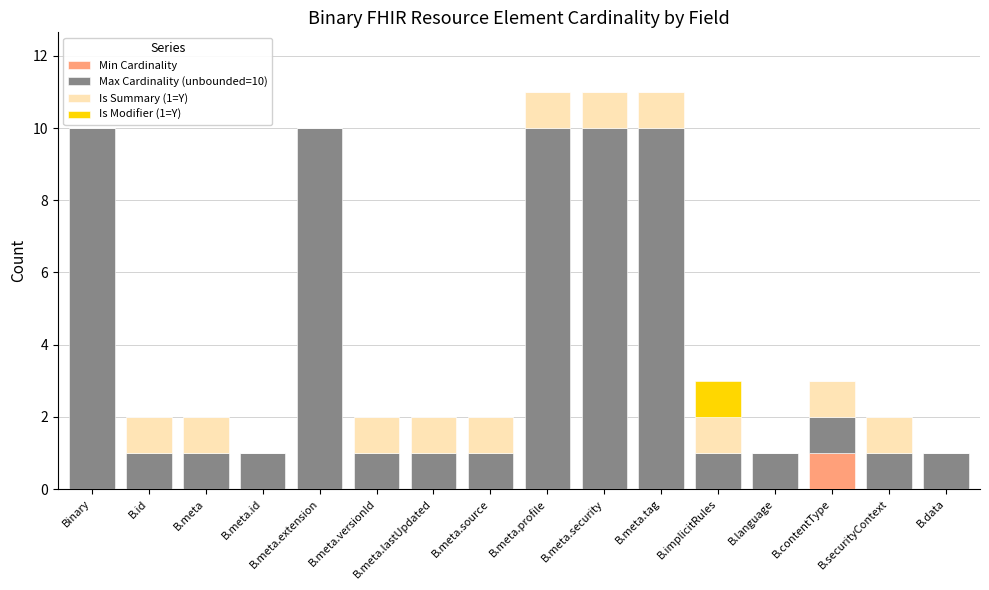

Count the number of categories in the chart.

16